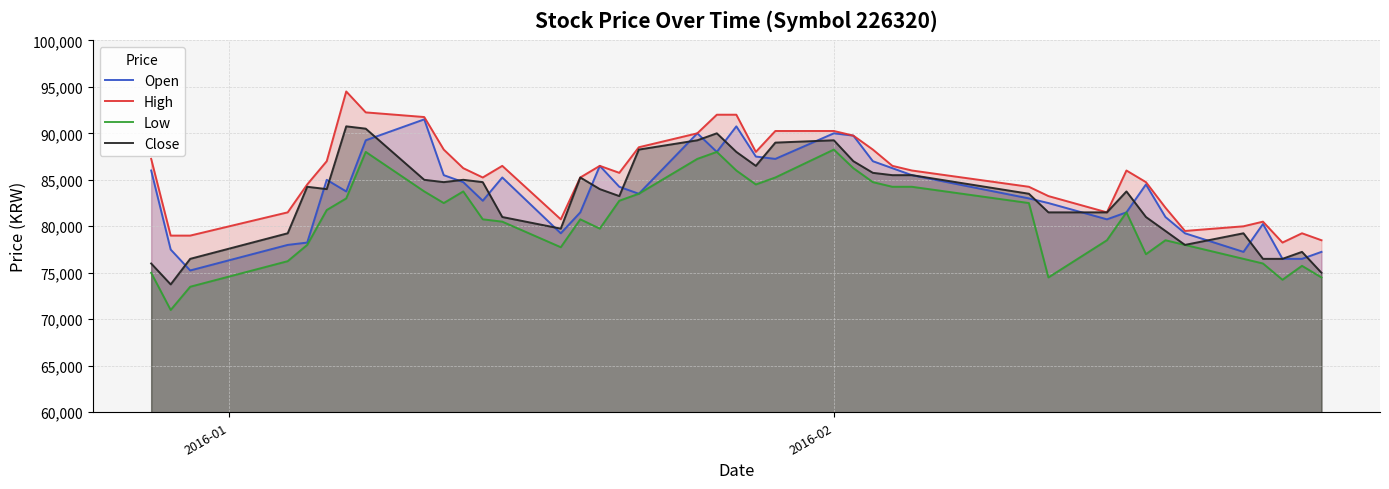

What is the minimum value shown in the chart?

71000